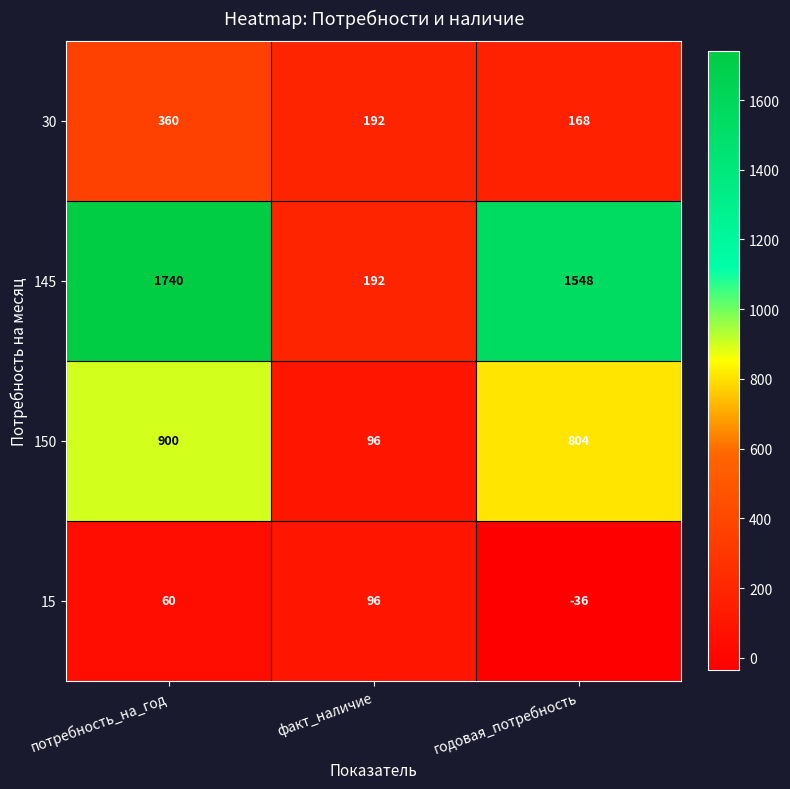

At which category is the sum across all series the highest?

потребность_на_год